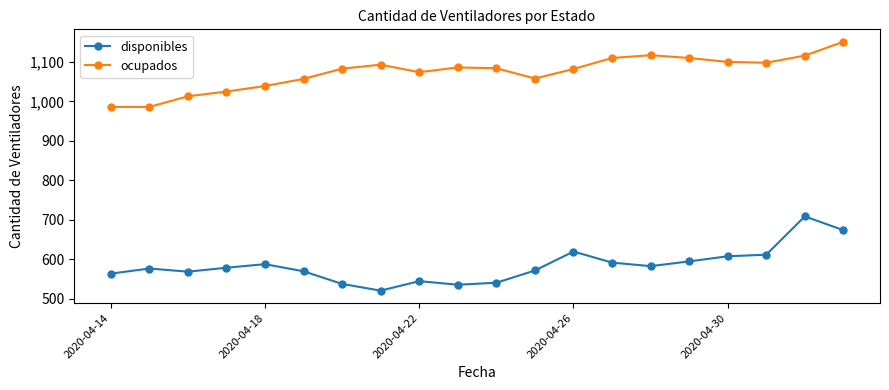

What is the value of the disponibles point at the 14th from the left?

592